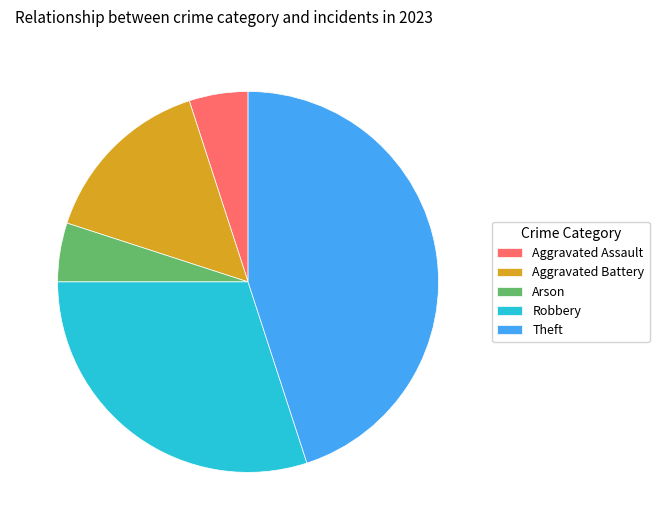

Is the sum of Arson and Aggravated Assault greater than half?

No